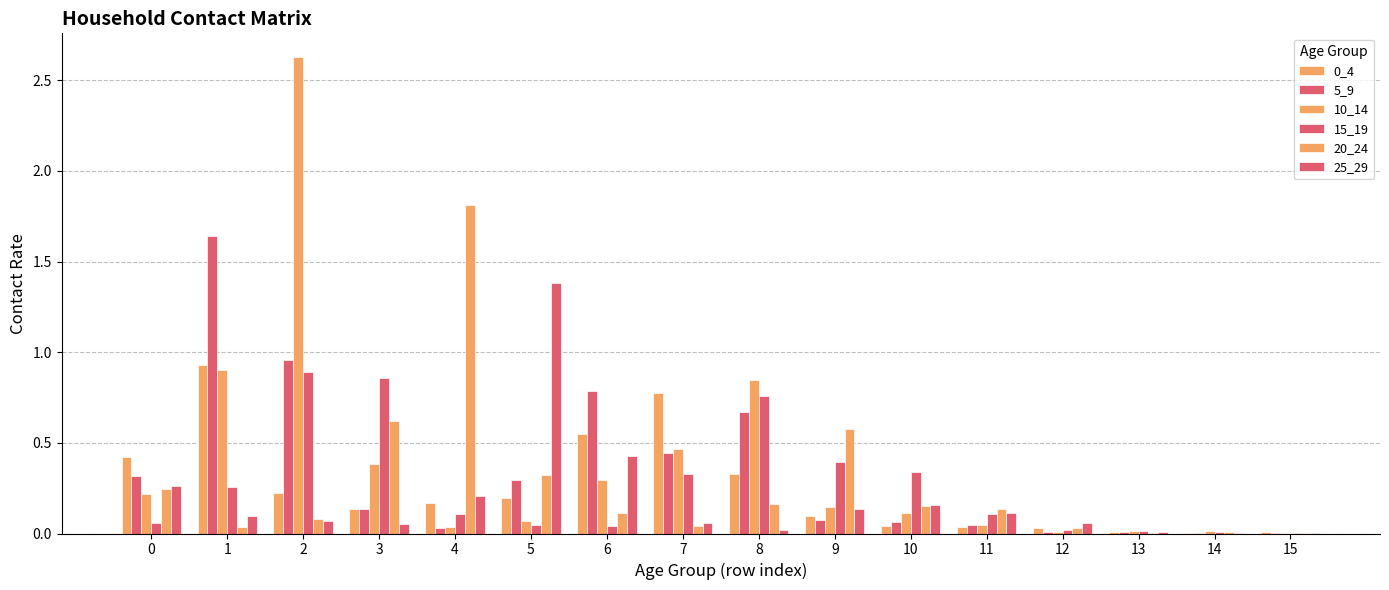

Does the chart contain stacked bars?

No